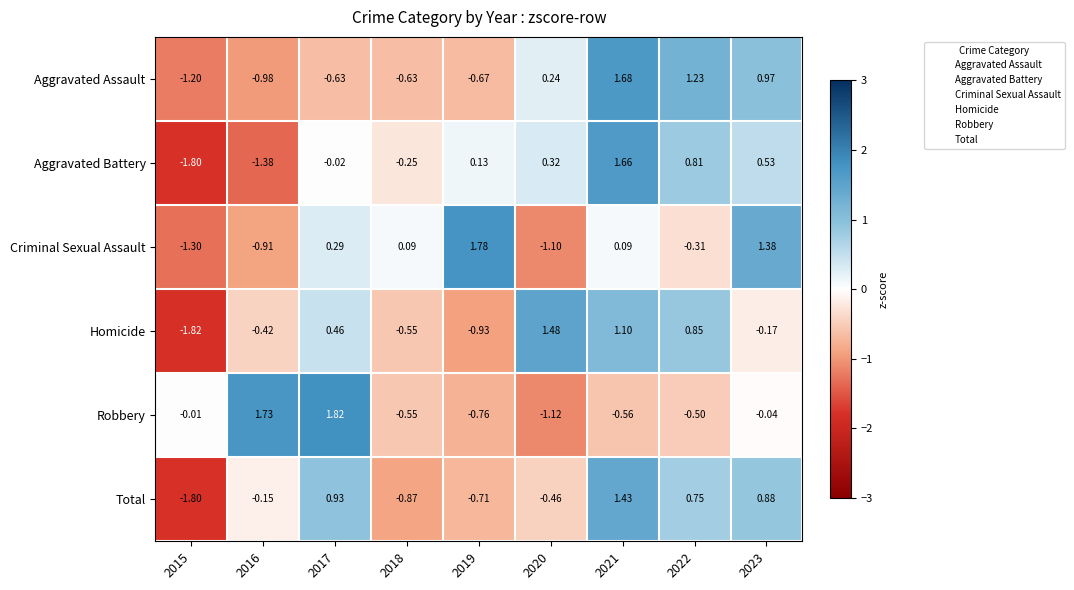

Is the value of Criminal Sexual Assault at 2016 greater than the value of Aggravated Assault at 2021?

No